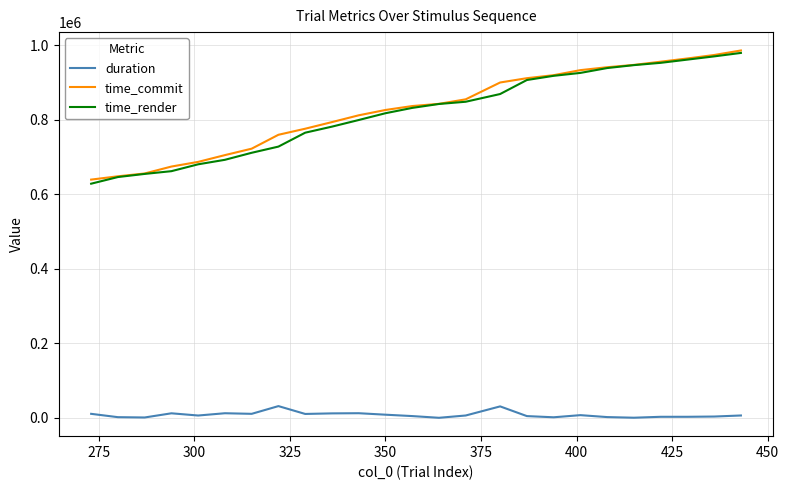

True or false: time_render and duration intersect in this chart.

False